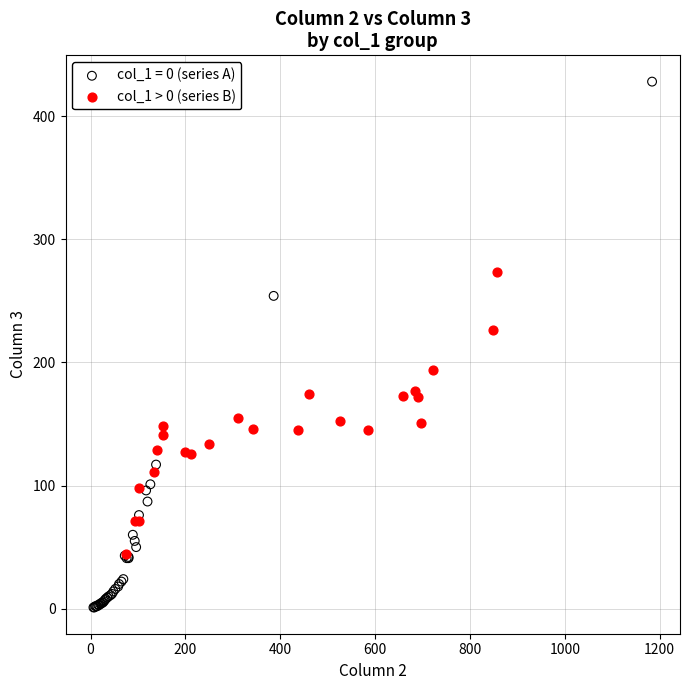

Which series reaches the minimum Y coordinate?

col_1 = 0 (series A)